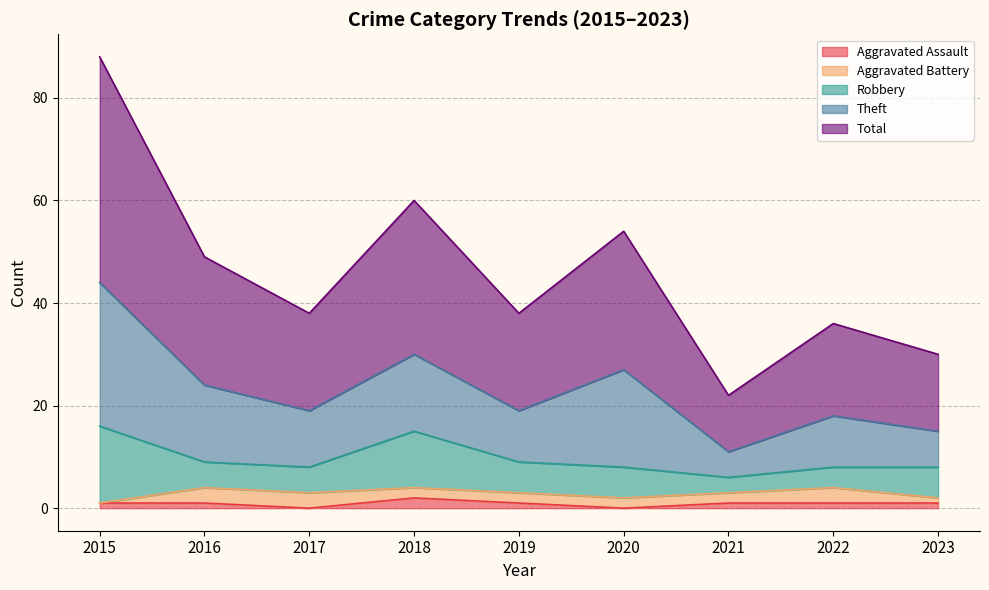

What is the average value of the Aggravated Battery series?

2